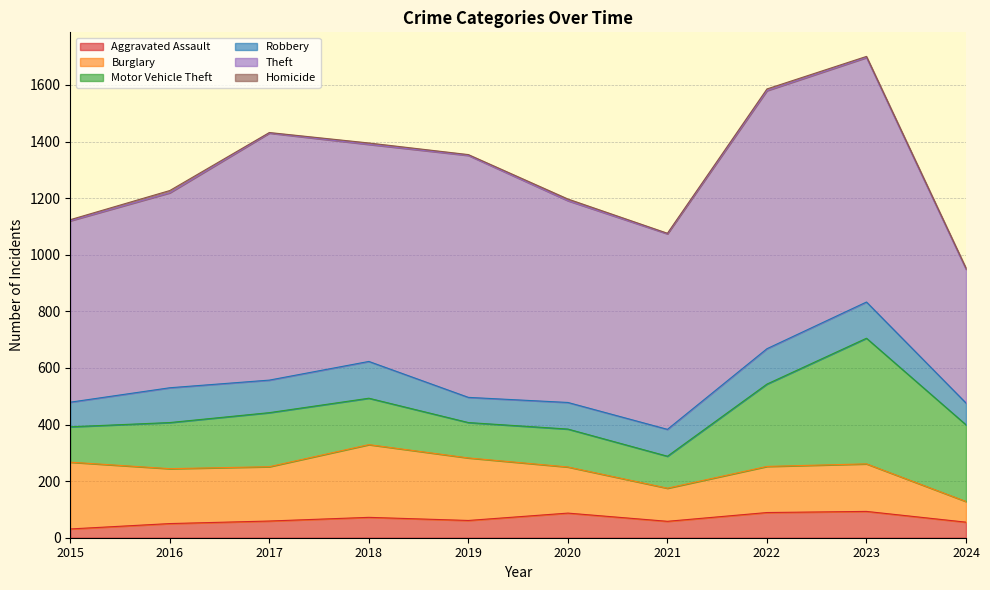

What is the maximum value for Aggravated Assault?

93